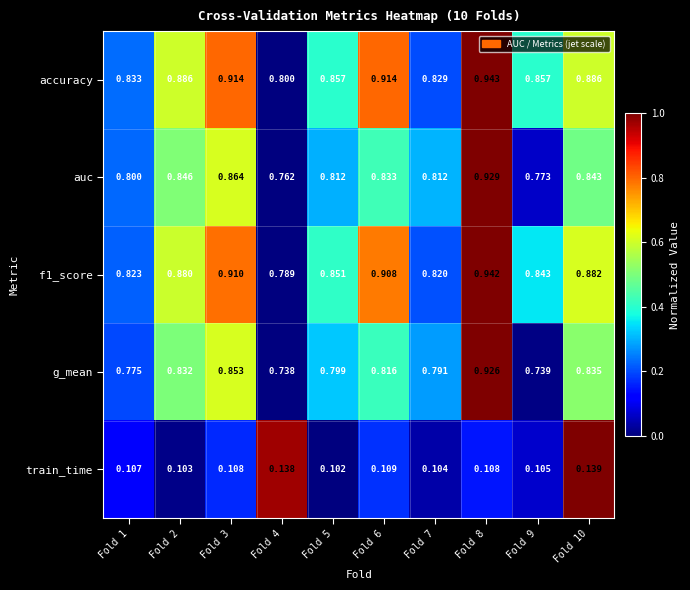

Between Fold 8 and Fold 10, which series saw the biggest shift?

g_mean